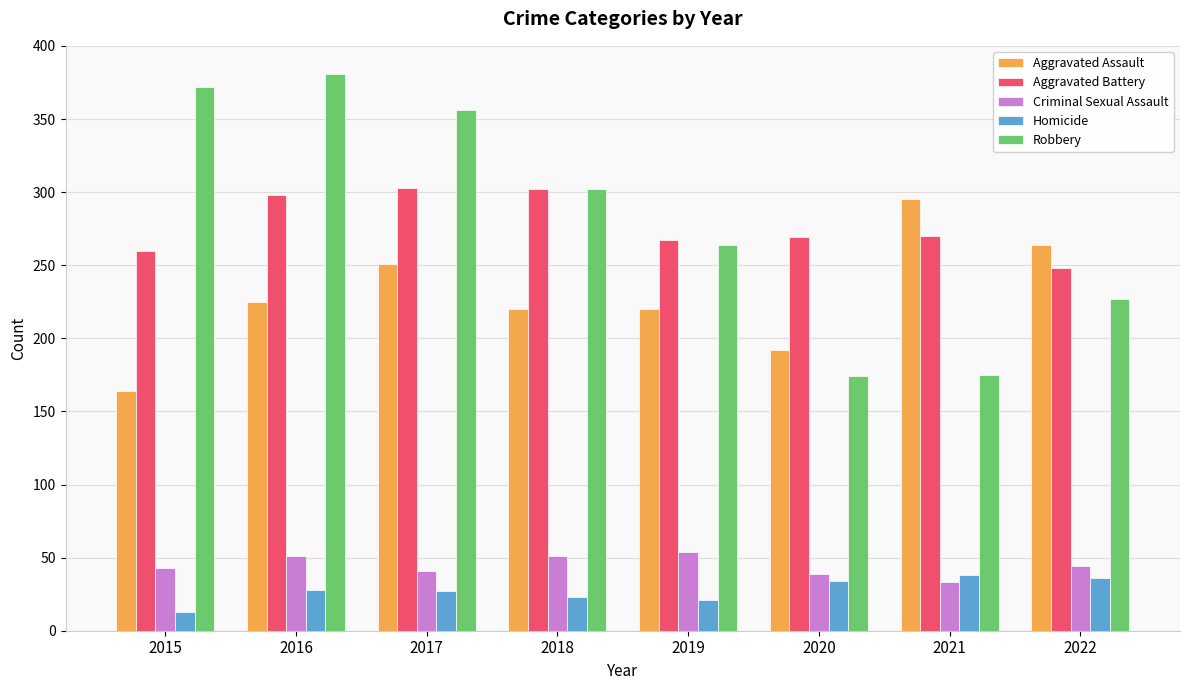

At which category does the chart reach its peak across all series?

2016